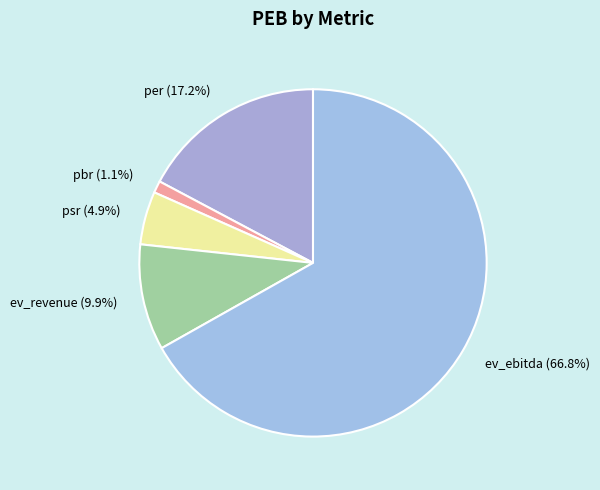

True or false: per accounts for 23% of the total.

False